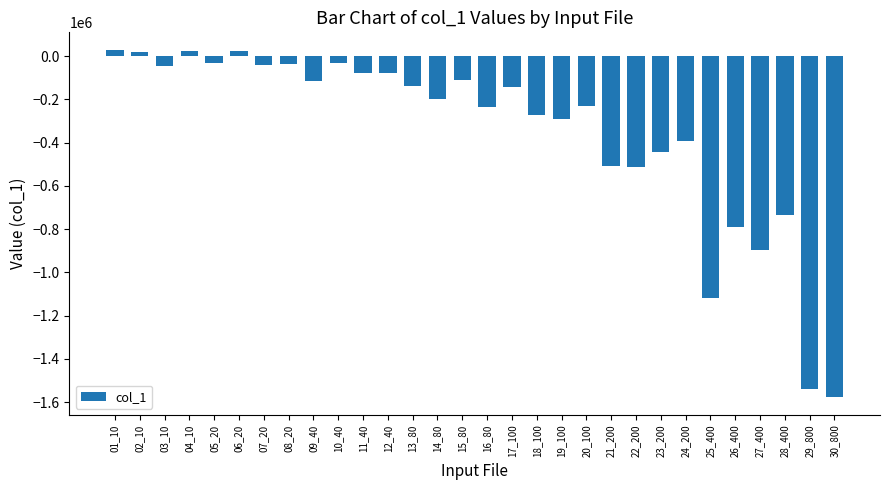

Are the bars horizontal?

No